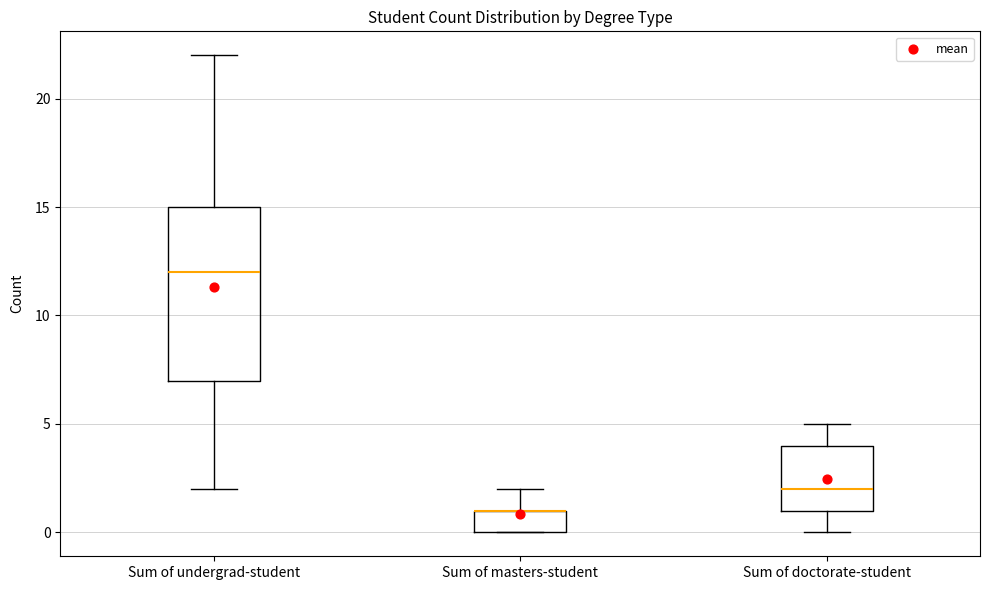

Reading left to right, transcribe this box plot: for each box, give where its median line is, the range the box spans, and where its two whiskers end, as read against the y-axis. The values are not printed on the chart, so give them approximately, as read against the axis.

Sum of undergrad-student: median 12, box 7 to 15, whiskers 2 to 22
Sum of masters-student: median 1 (drawn on the box's upper edge), box 0 to 1, whiskers 0 to 2
Sum of doctorate-student: median 2, box 1 to 4, whiskers 0 to 5